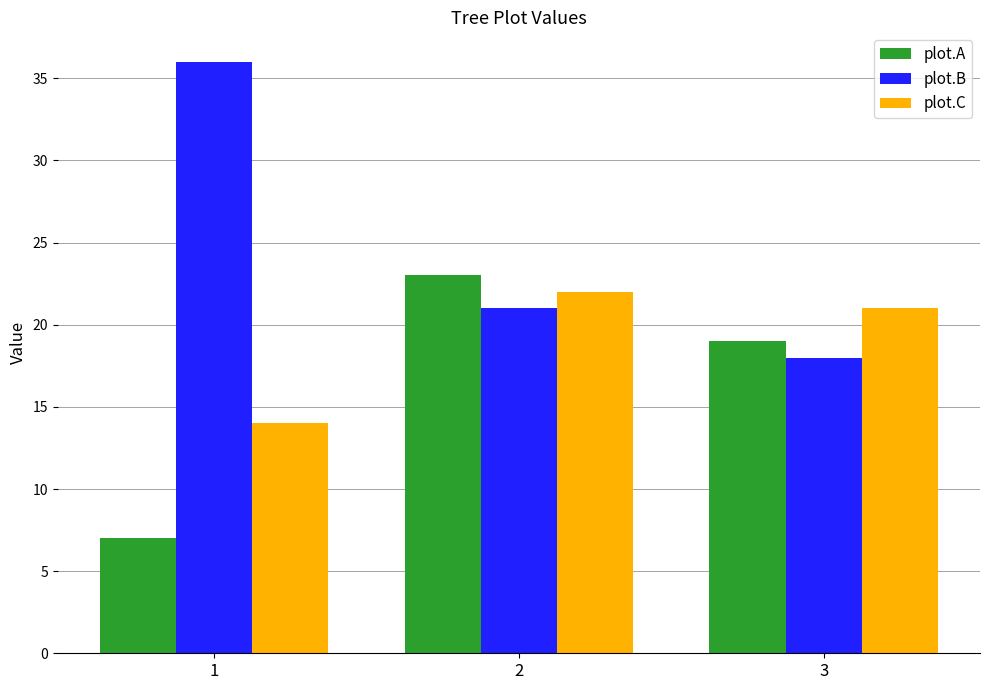

What is the value of the plot.A bar at the 1st from the left?

7